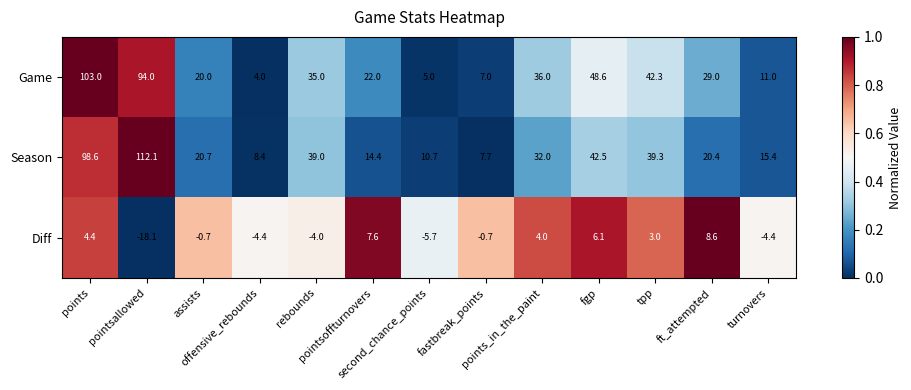

What is the difference between the maximum and second lowest values in the Season series?

103.7